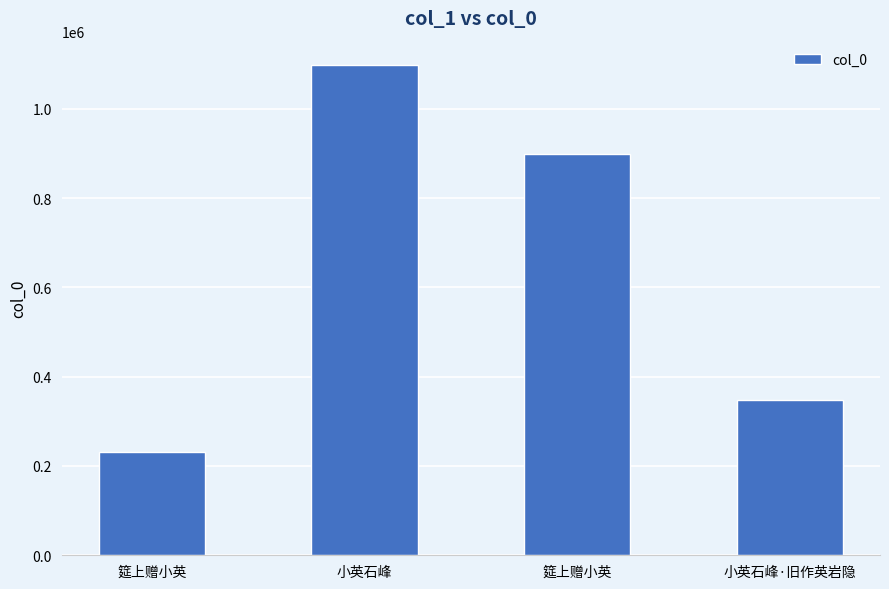

What is the change in value from 筵上赠小英 to 小英石峰·旧作英岩隐?

-552595